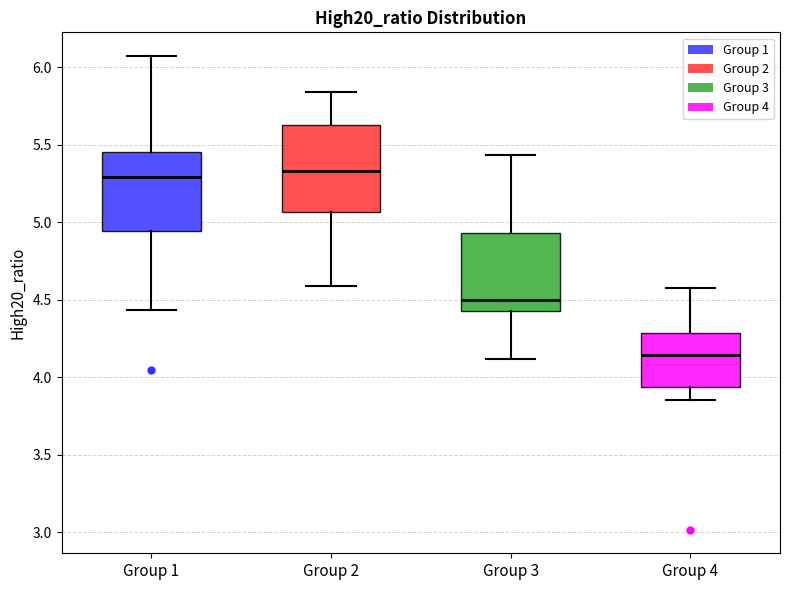

Where does the upper whisker of the box for Group 1 end on the y-axis? The values are not printed on the chart, so give them approximately, as read against the axis.

6.05